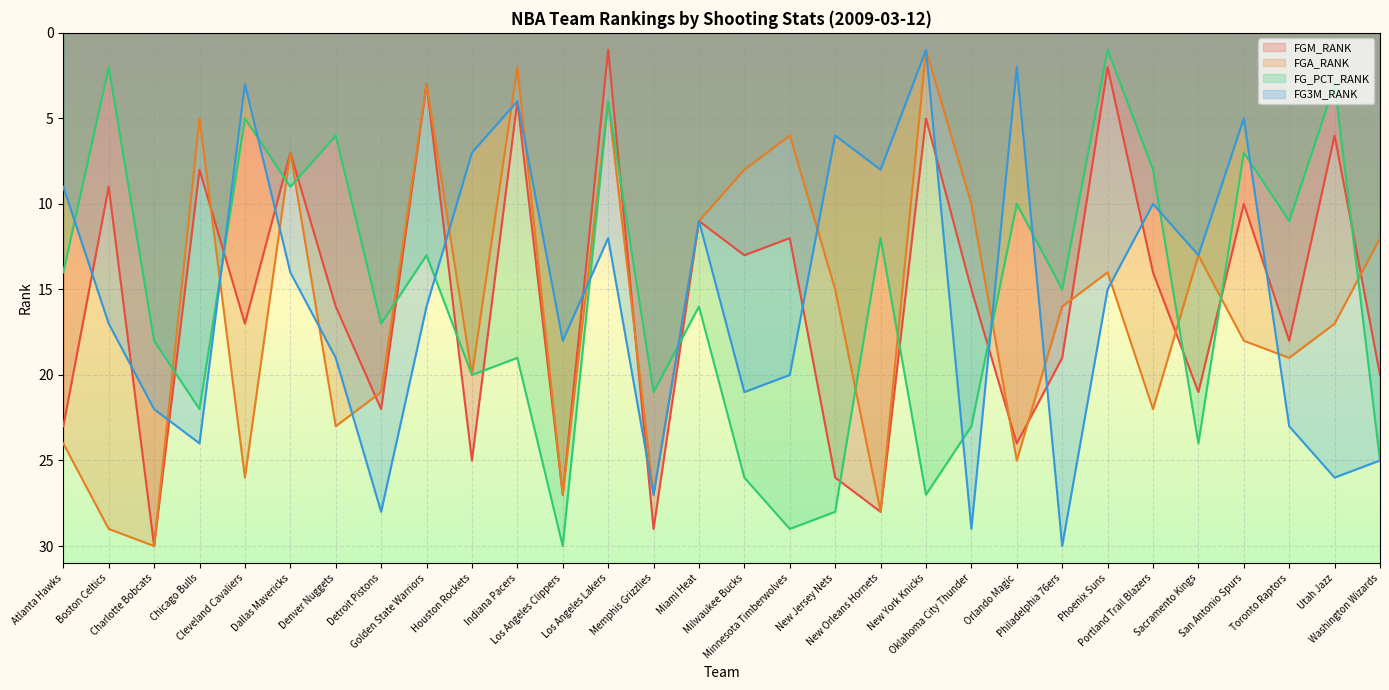

How many data points in FG_PCT_RANK are above 16?

14